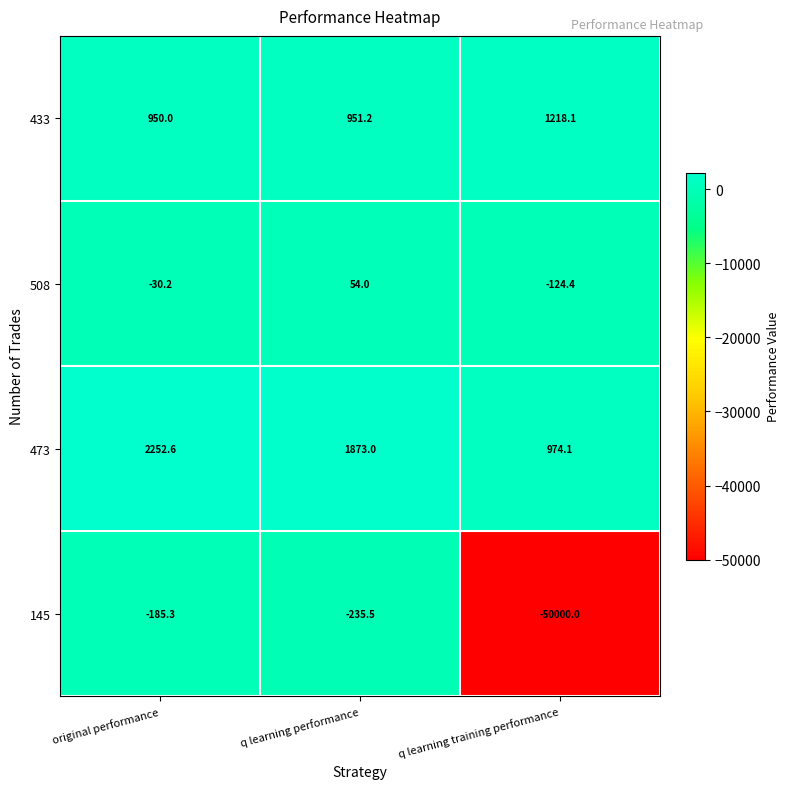

At which category is the sum across all series the highest?

original performance